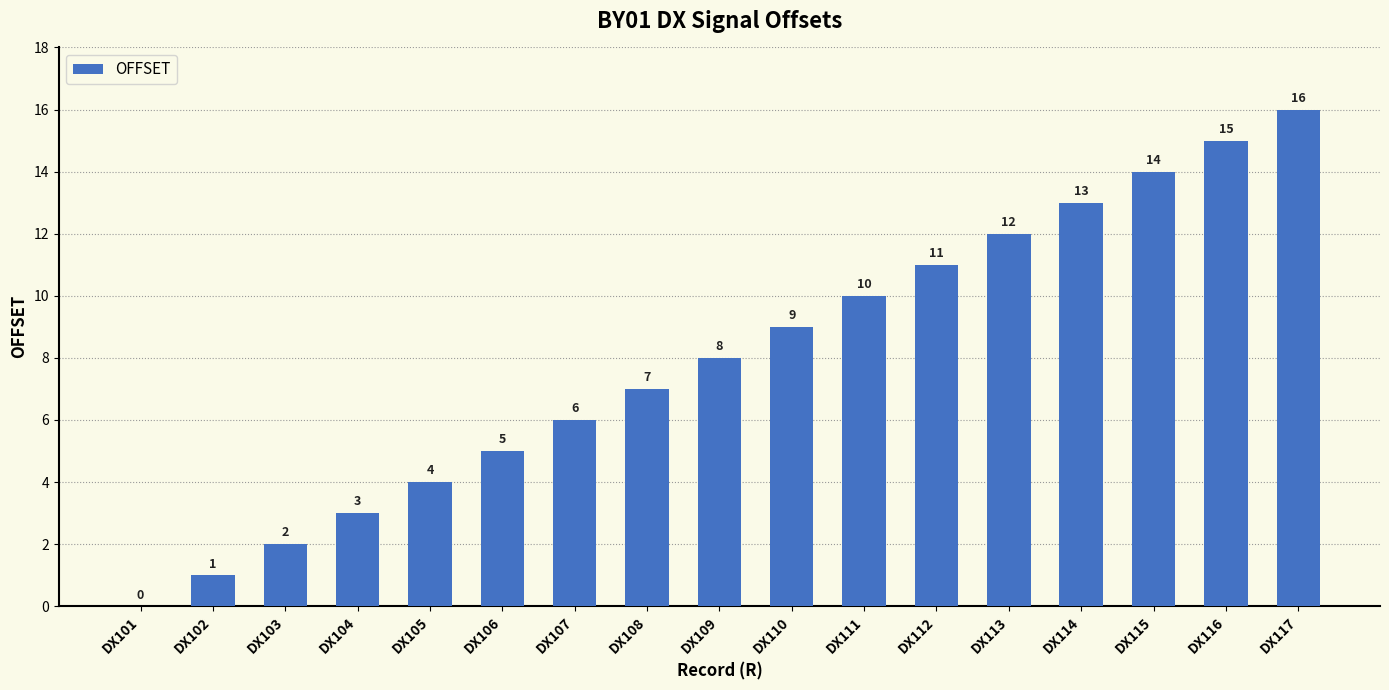

How many distinct data groups are displayed?

1